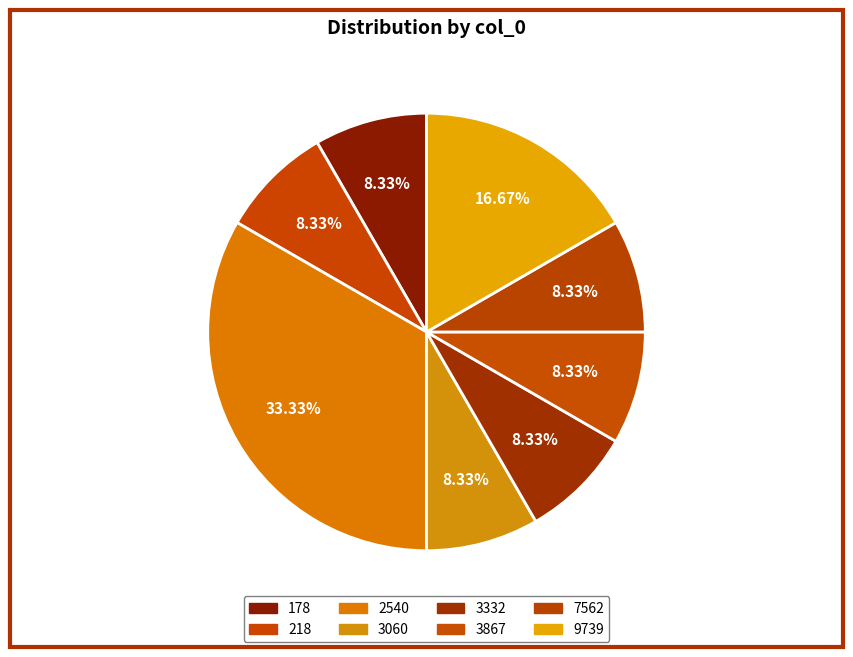

Which has a higher value, 3332 or 3060?

3332